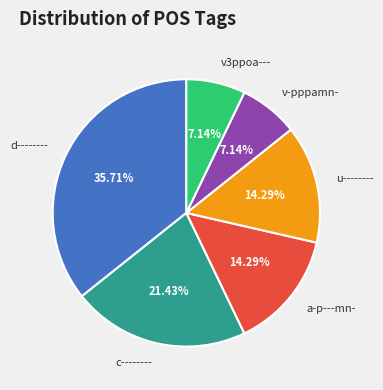

Count the number of slices in the pie.

6